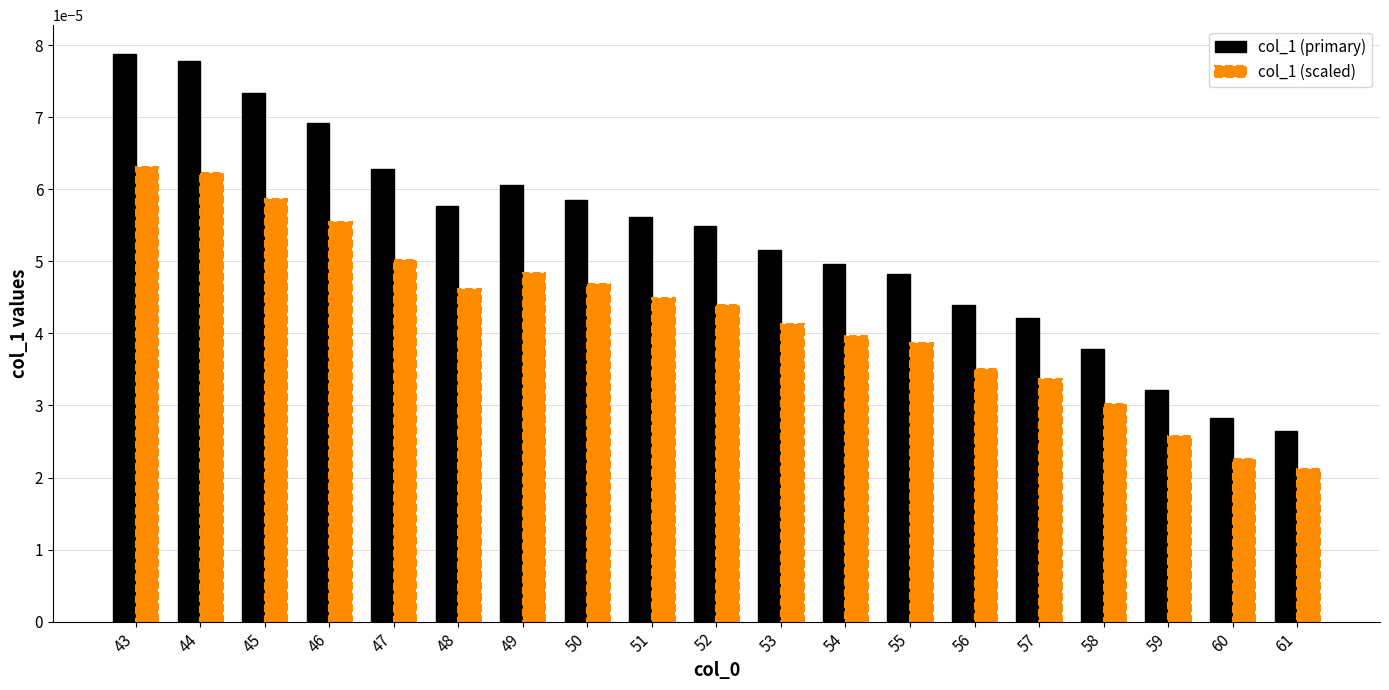

Is the value of col_1 (primary) at 43 greater than the value of col_1 (scaled) at 46?

Yes